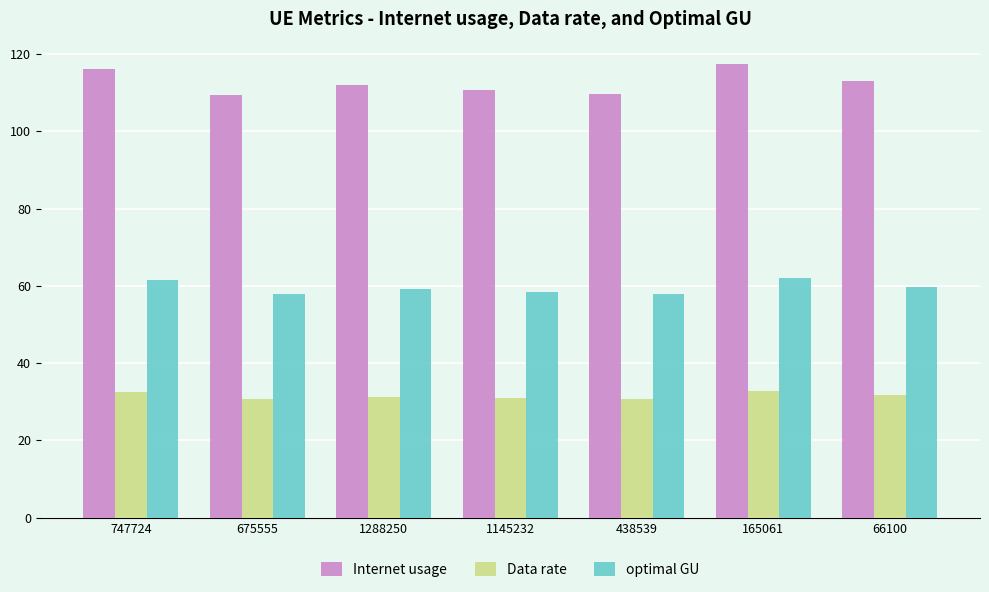

Which series has the widest spread of values?

Internet usage